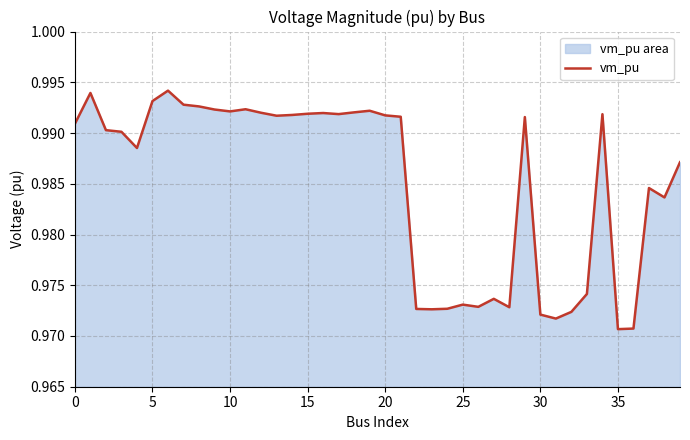

Which label corresponds to the smallest value in the chart?

35